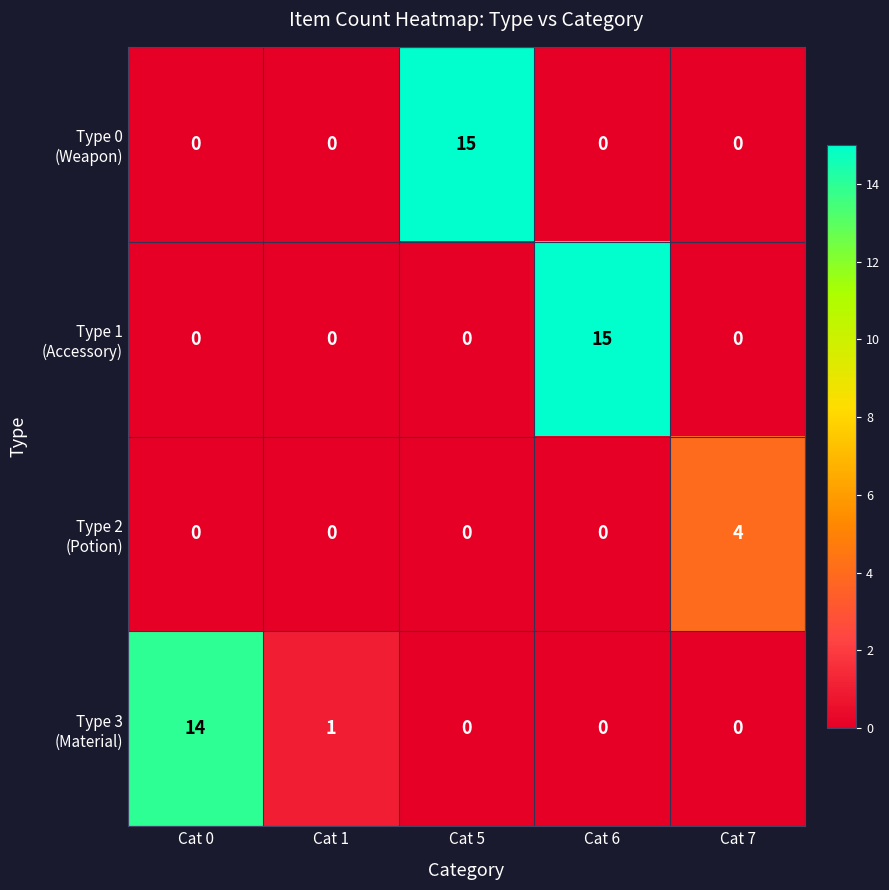

At how many categories does at least one series exceed 13?

3